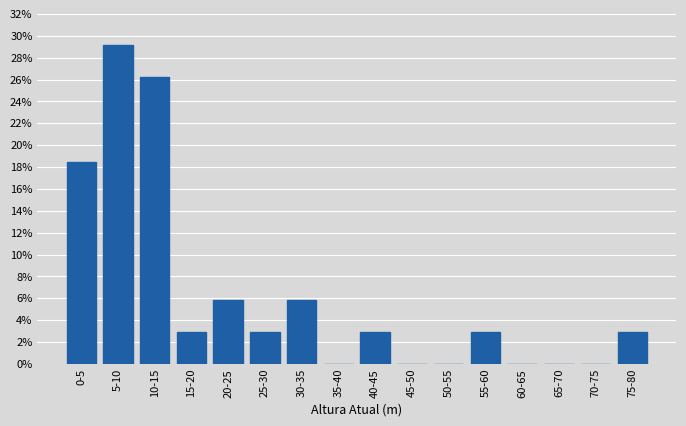

Reading left to right, extract all data points from this chart.

0-5=18.4	5-10=29.1	10-15=26.2	15-20=2.9	20-25=5.8	25-30=2.9	30-35=5.8	35-40=0.0	40-45=2.9	45-50=0.0	50-55=0.0	55-60=2.9	60-65=0.0	65-70=0.0	70-75=0.0	75-80=2.9